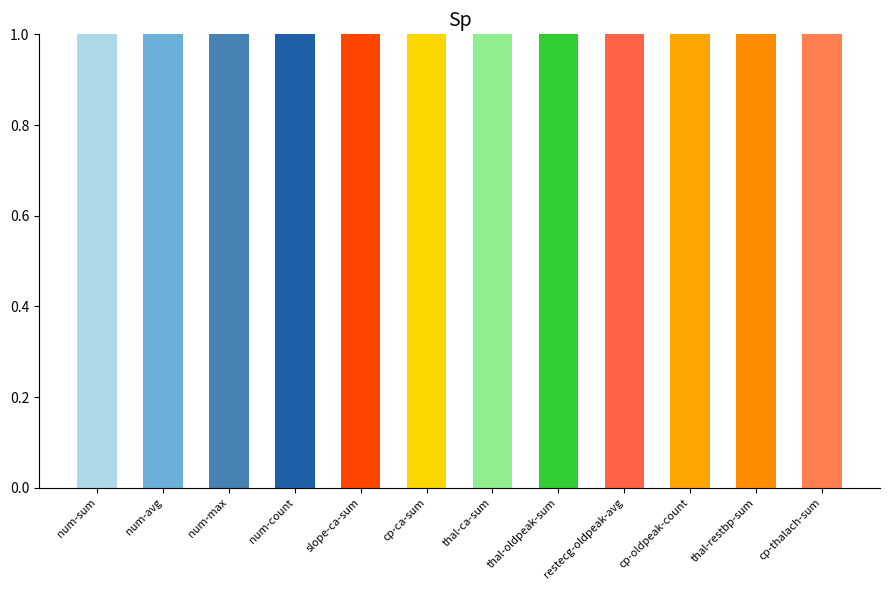

At which category does the chart reach its minimum across all series?

cp-thalach-sum